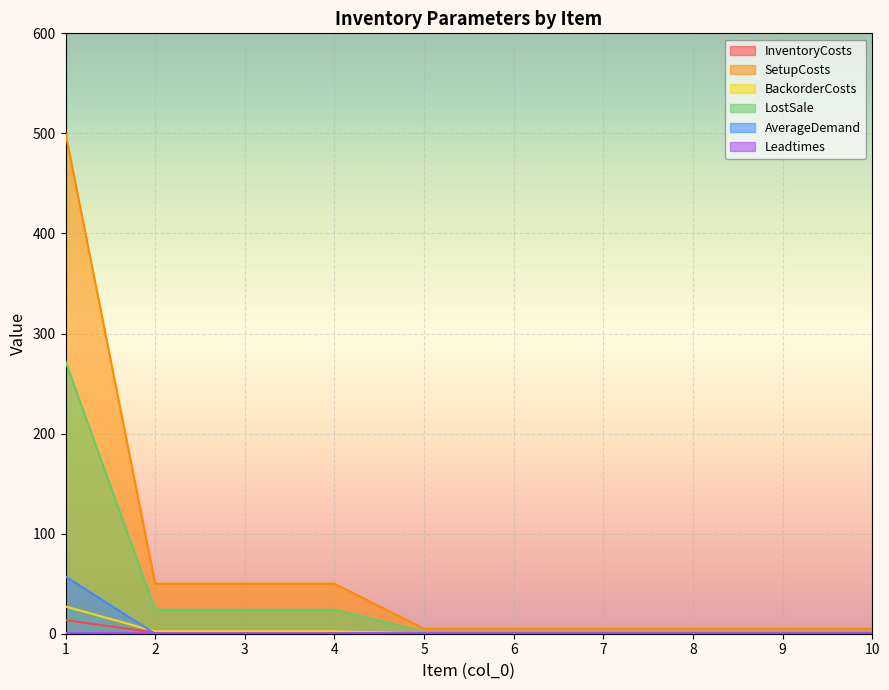

What is the difference between the second highest and second lowest values in the LostSale series?

22.0